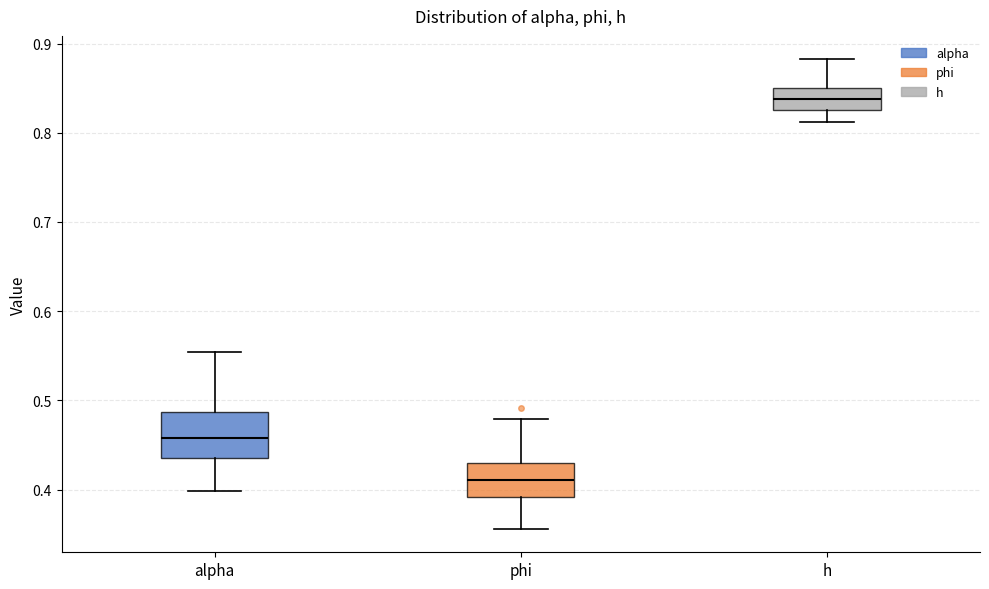

Which box is the tallest, from its lower edge to its upper edge?

alpha